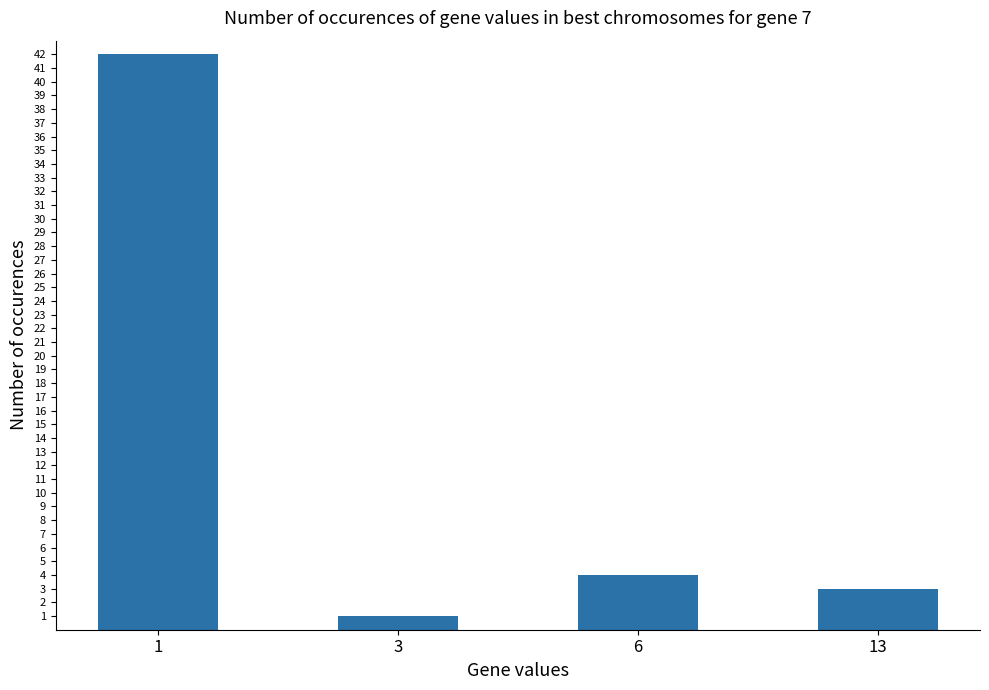

At which label does the data first exceed 4?

1